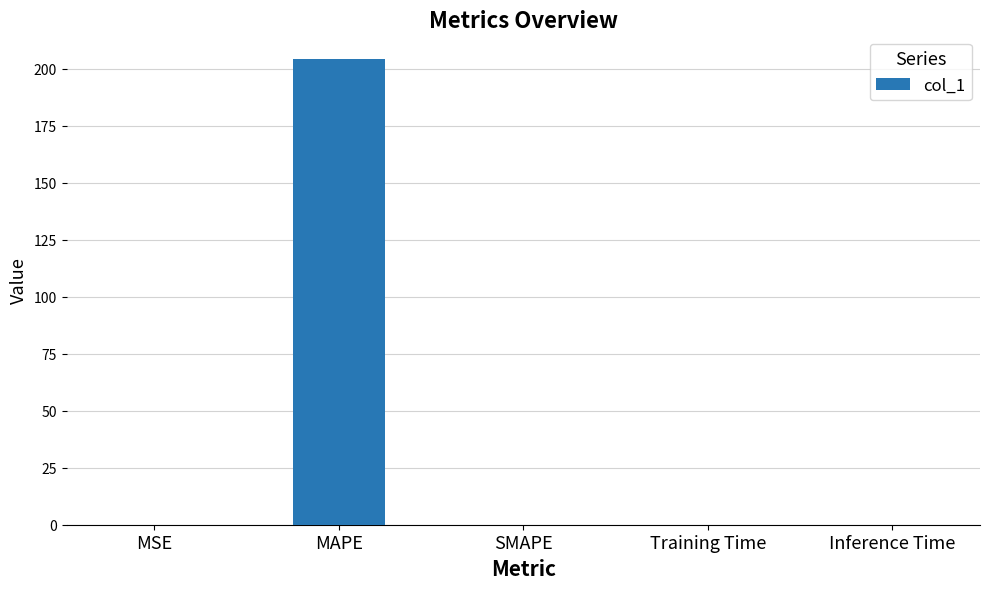

Which has a higher value, MAPE or SMAPE?

MAPE